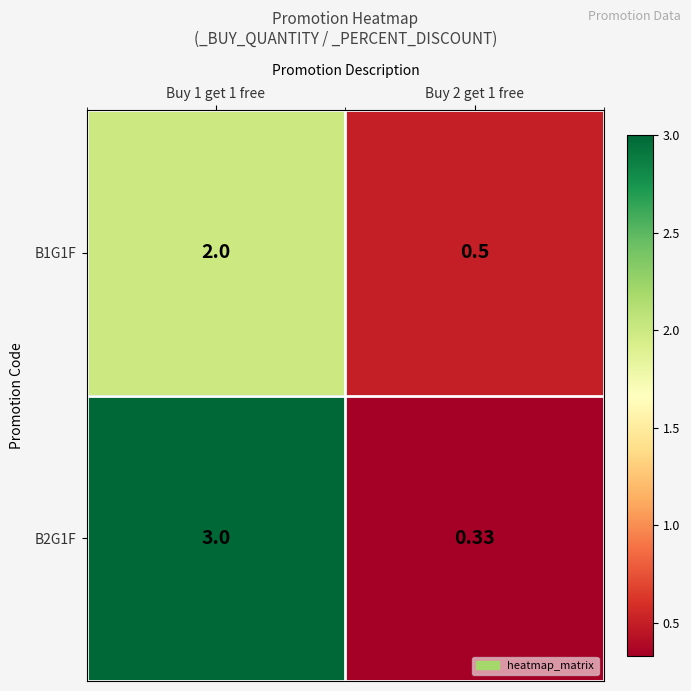

Is the value of B1G1F at Buy 1 get 1 free greater than the value of B2G1F at Buy 2 get 1 free?

Yes